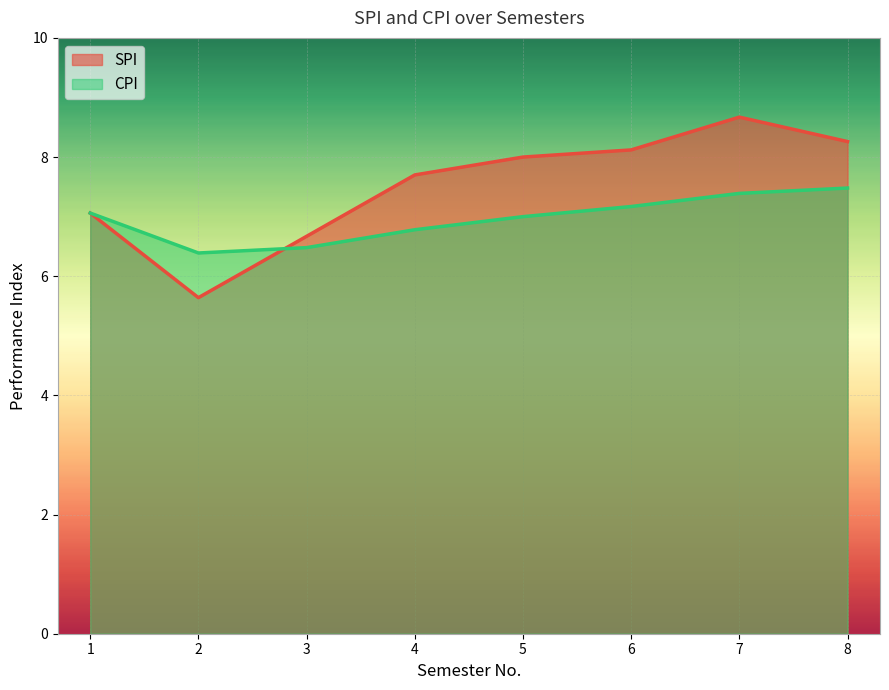

How many values in the CPI series exceed 7?

4